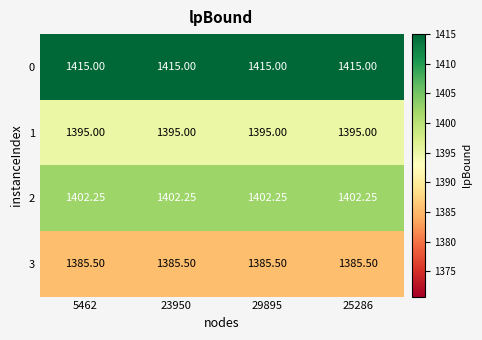

Which series has the largest total across all categories?

0